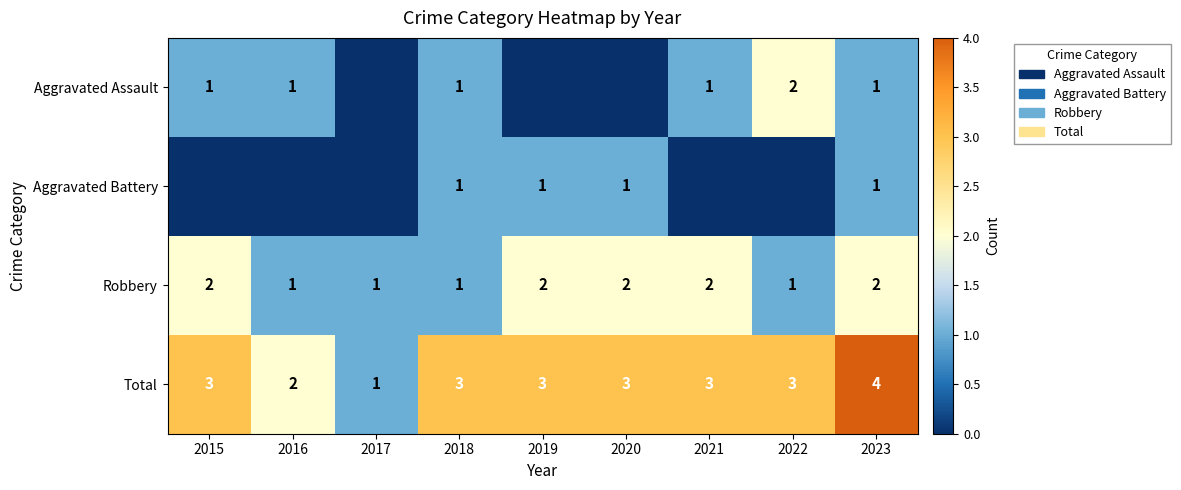

The value of Robbery at 2017 is 2. True or false?

False